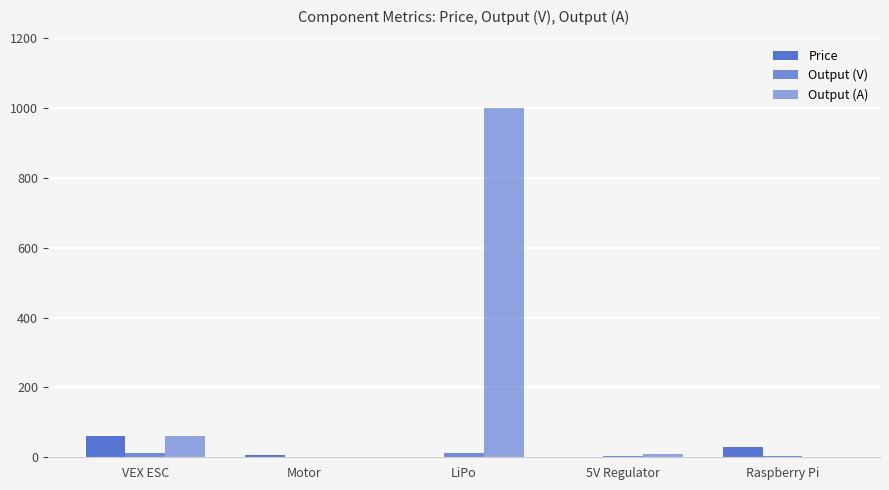

What is the sum of all Output (A) values?

1070.5